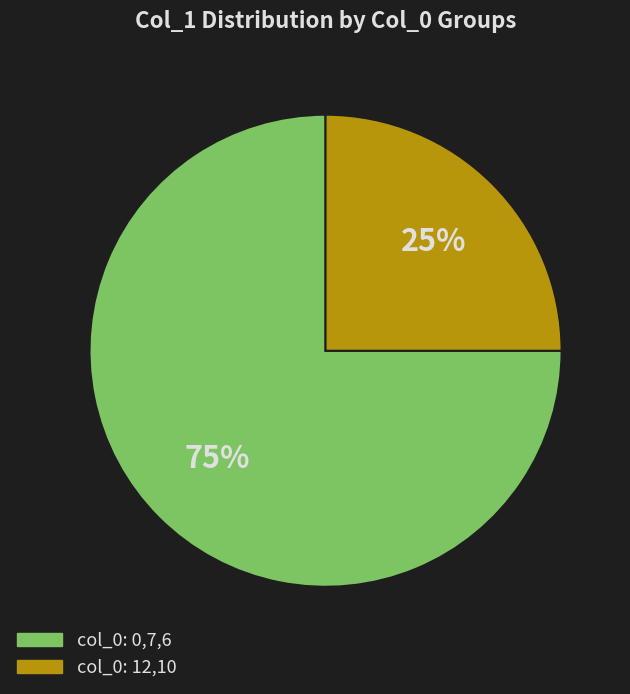

To the nearest percent, what is the average slice percentage?

50%